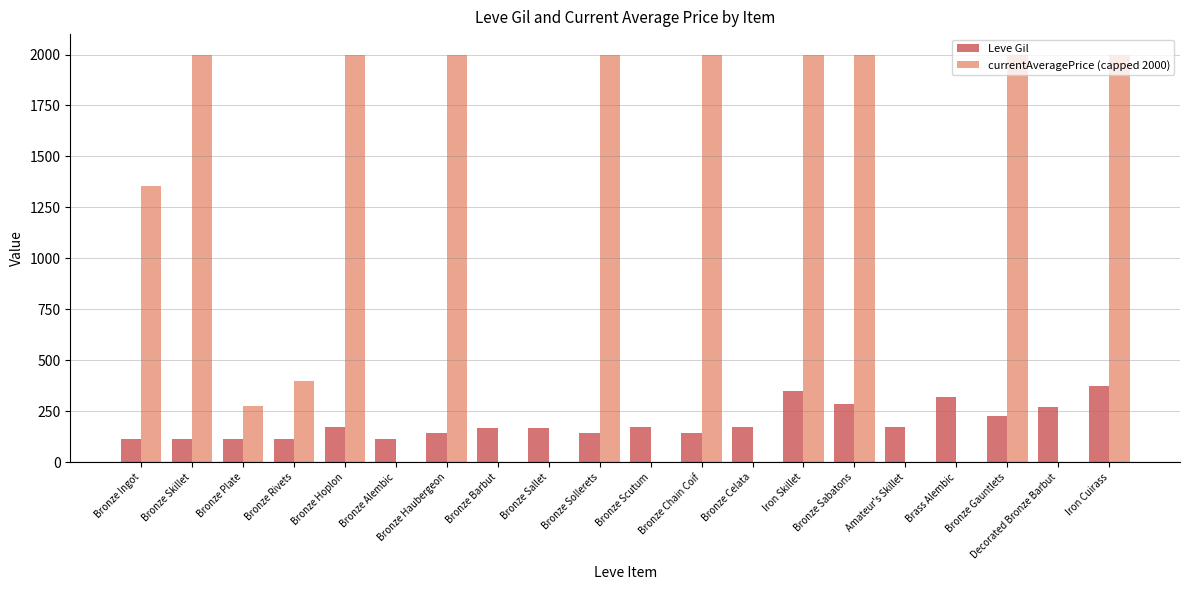

Which series changed the most between Bronze Rivets and Bronze Celata?

currentAveragePrice (capped 2000)